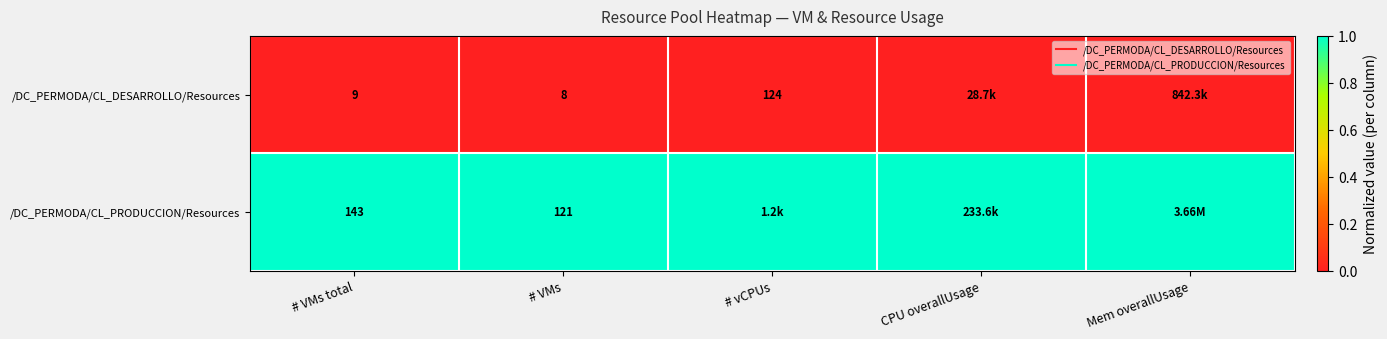

At how many categories does at least one series exceed 0?

5